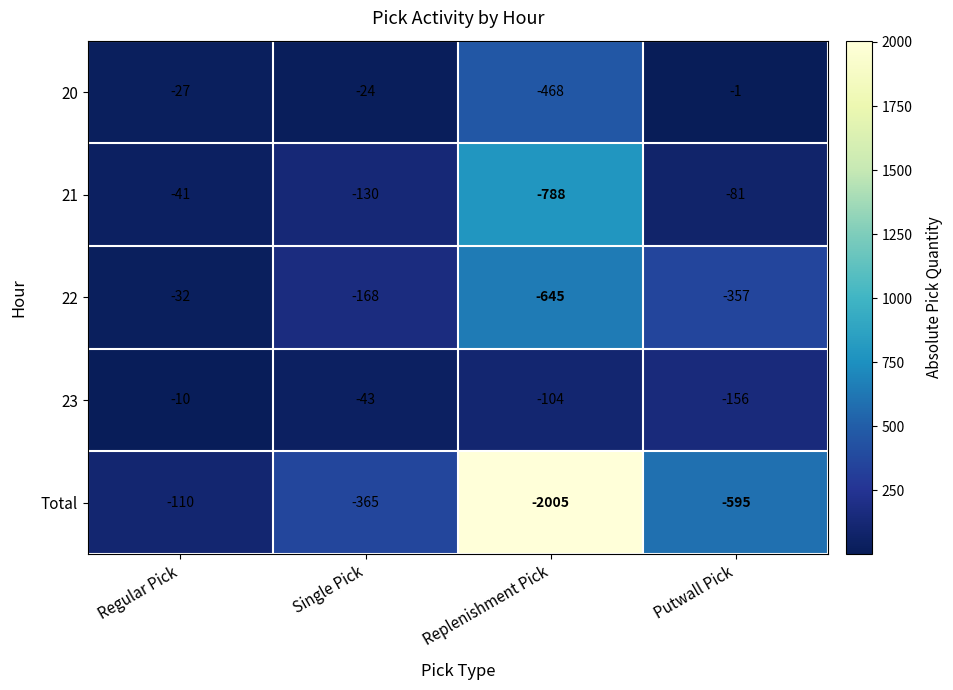

At which label does 21 first exceed -81?

Regular Pick